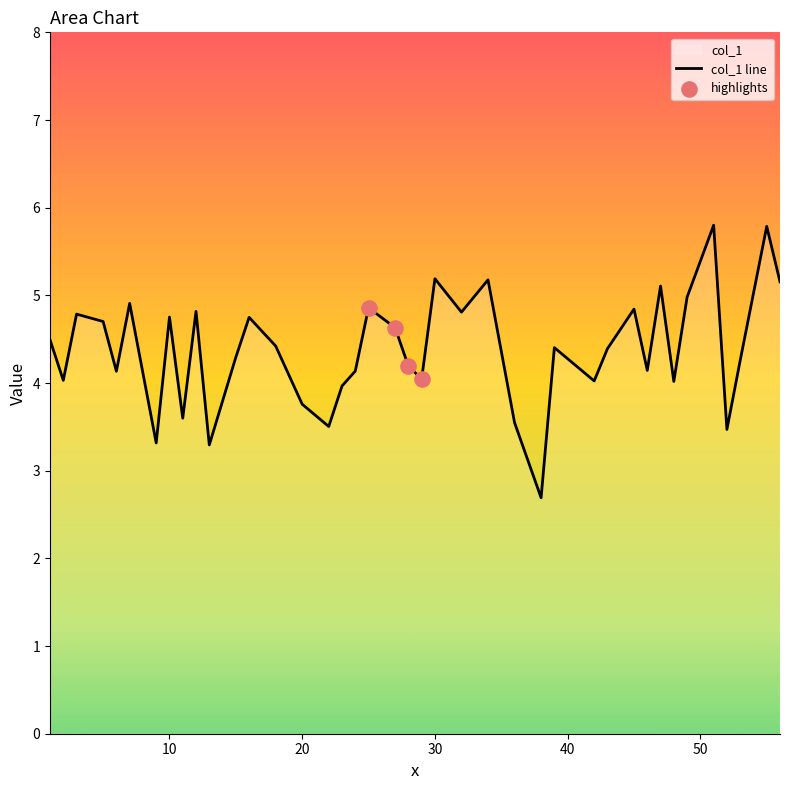

Between 53 and 6, which is larger?

53